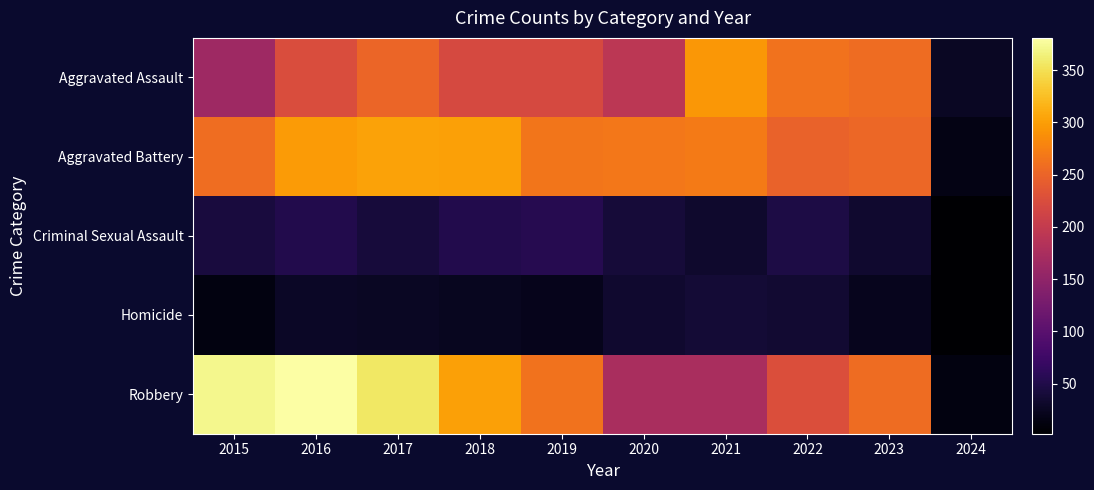

Which category has the highest value across all series?

2016